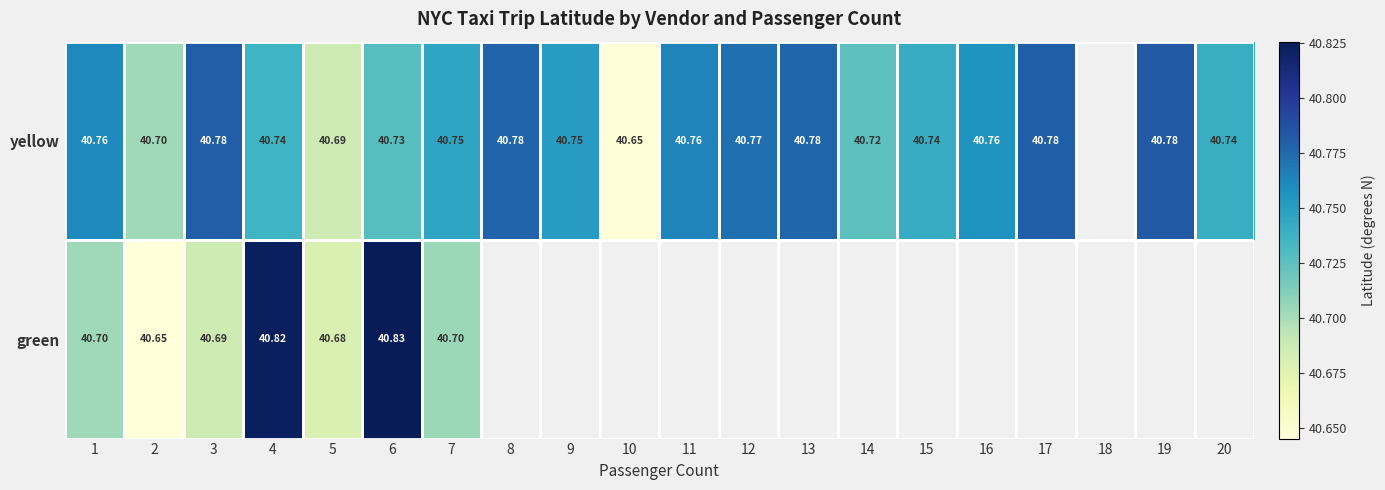

Is the value of green at 3 greater than the value of yellow at 11?

No